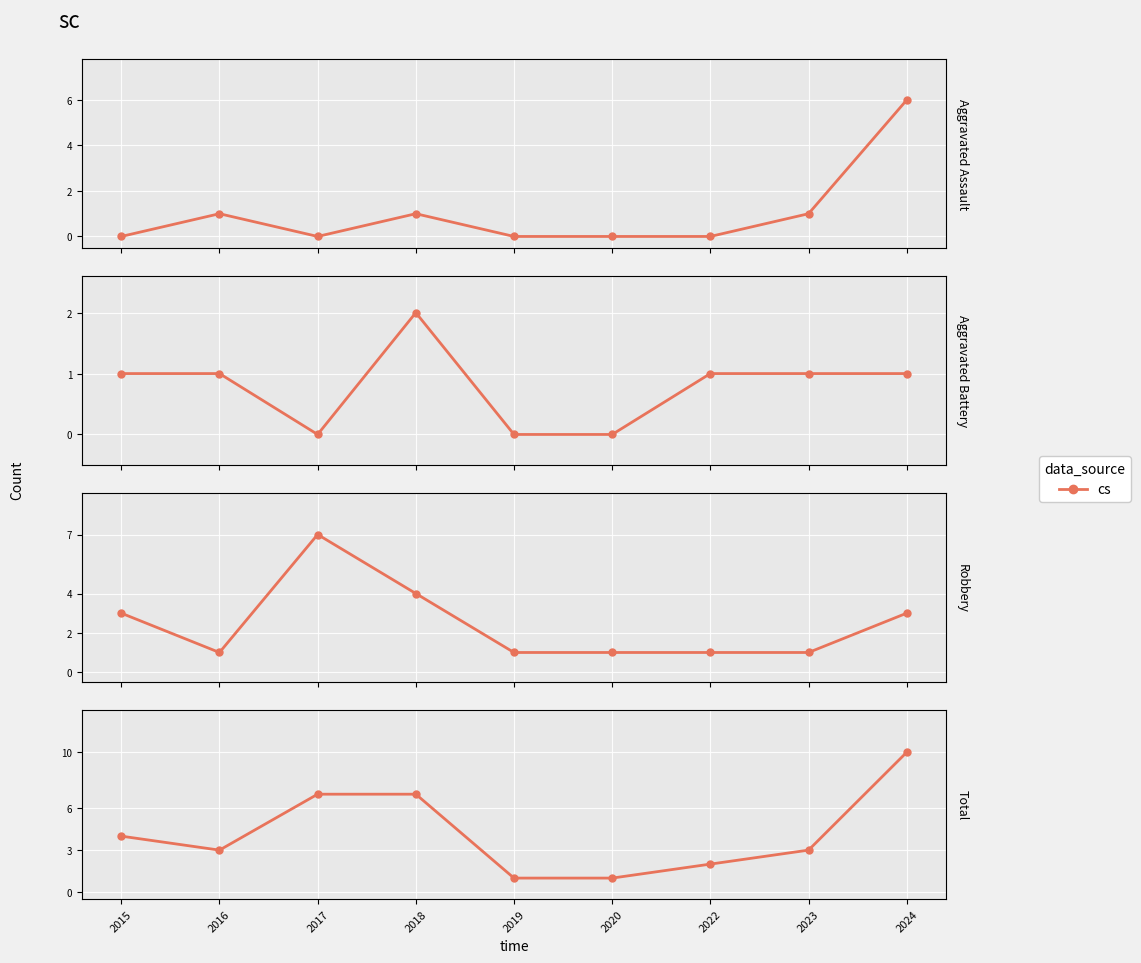

Reading right to left, transcribe all the data shown in this chart.

2024=10	2023=3	2022=2	2020=1	2019=1	2018=7	2017=7	2016=3	2015=4